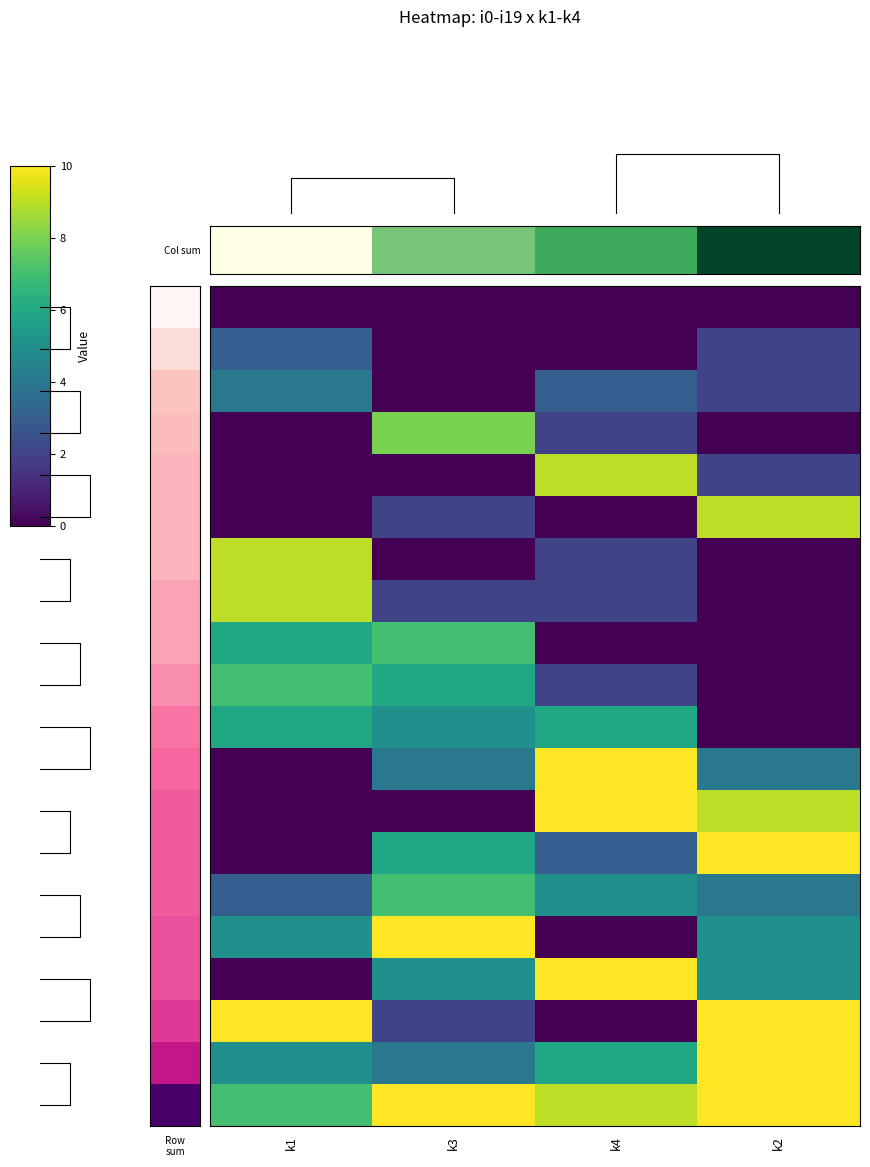

What is the highest value of the i18 series?

10